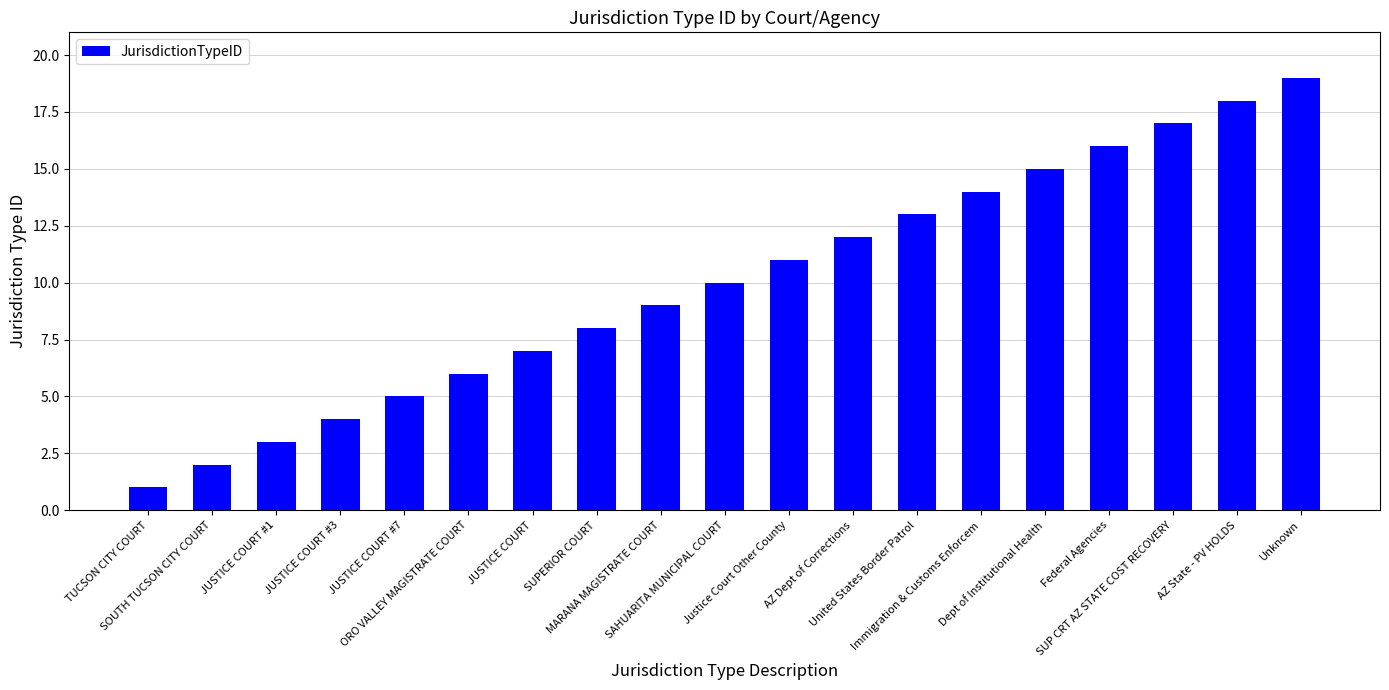

The chart shows a value of 12 at AZ Dept of Corrections. True or false?

True